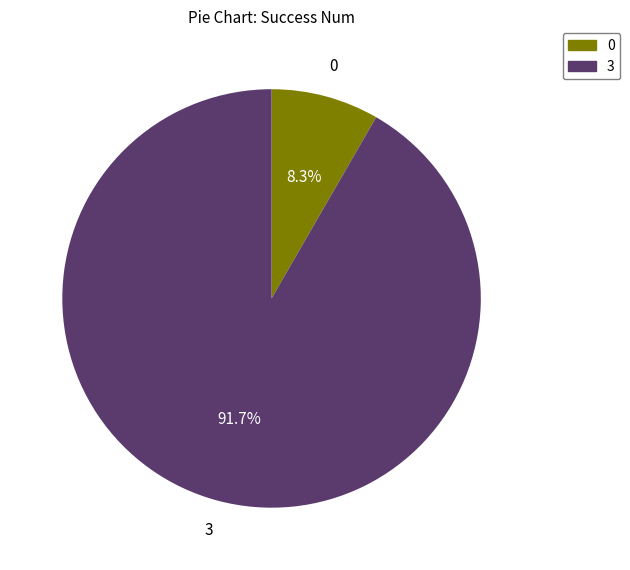

Is there any slice that represents more than half of the pie?

Yes